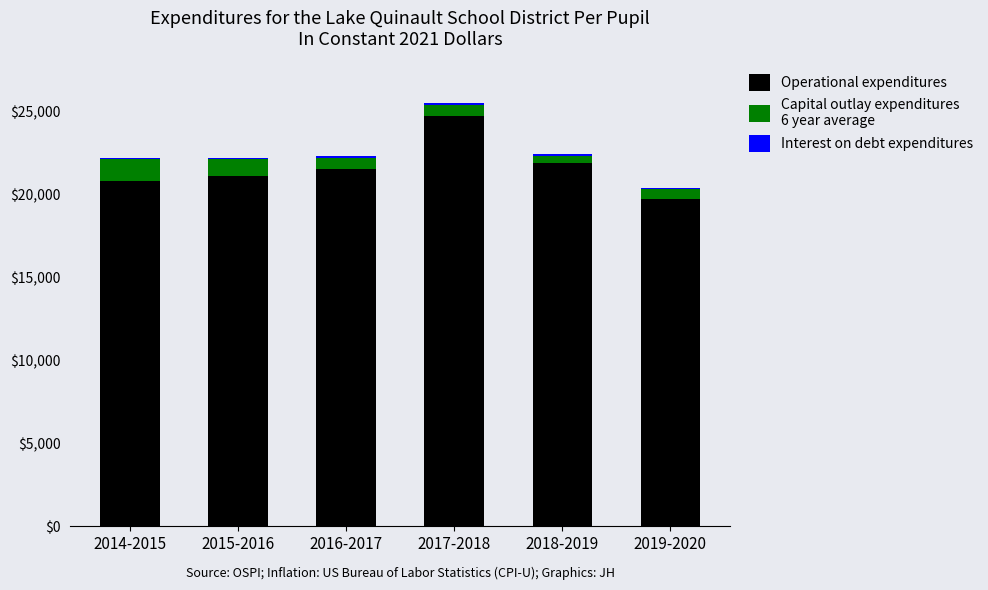

What is the total value across all series at 2016-2017?

22300